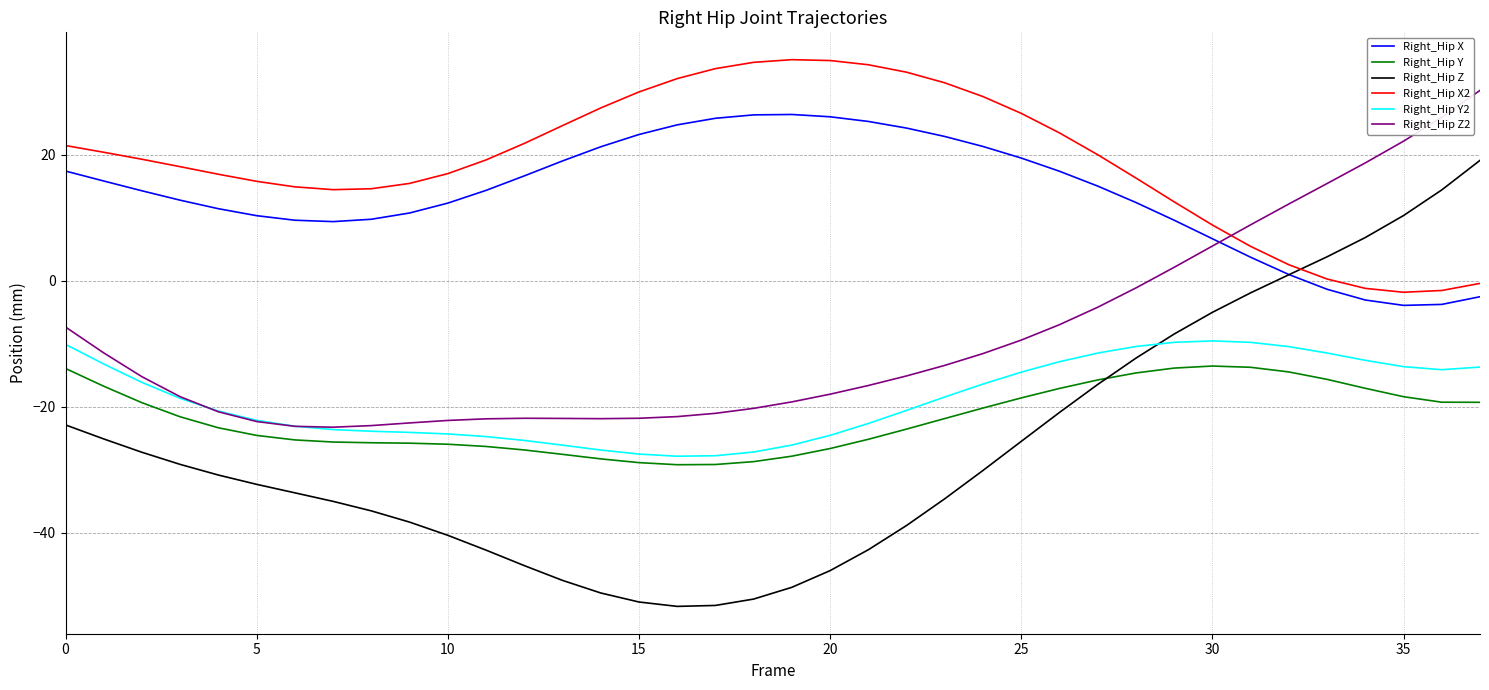

Which series has the largest range (max minus min)?

Right_Hip Z